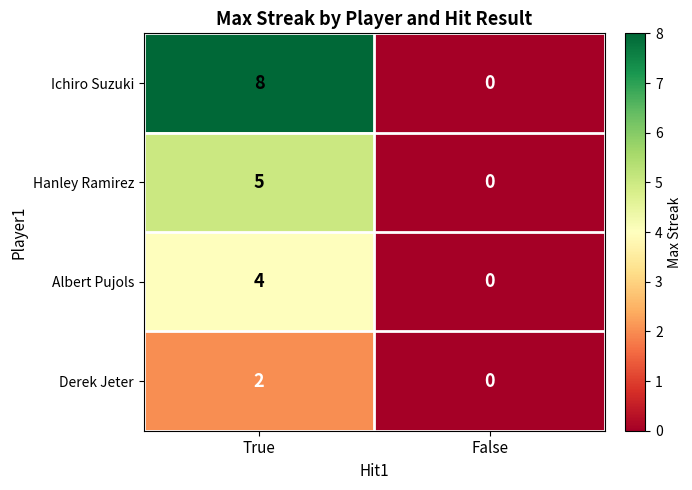

List the series in order of their overall mean, lowest first.

Derek Jeter, Albert Pujols, Hanley Ramirez, Ichiro Suzuki